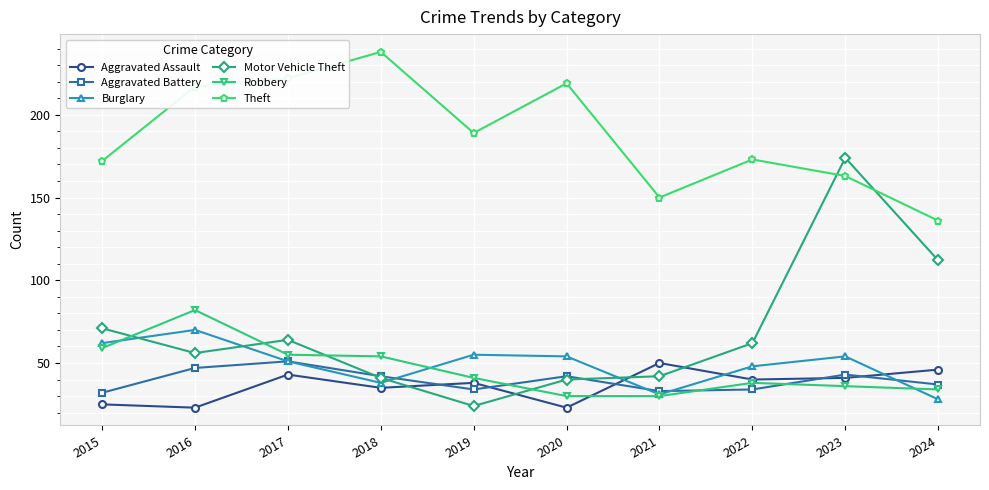

True or false: Aggravated Battery has a value of 16 at 2022.

False